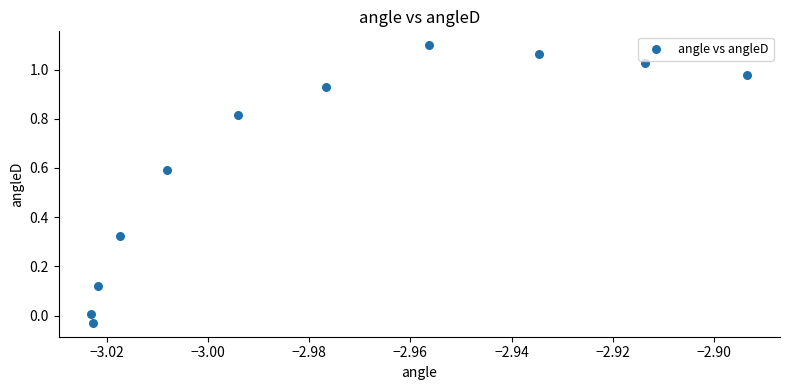

What is the average X value?

-3.0